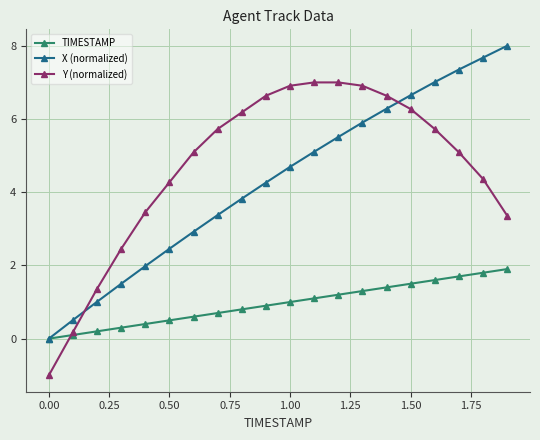

What is the value of the X (normalized) point at the 8th from the left?

3.4